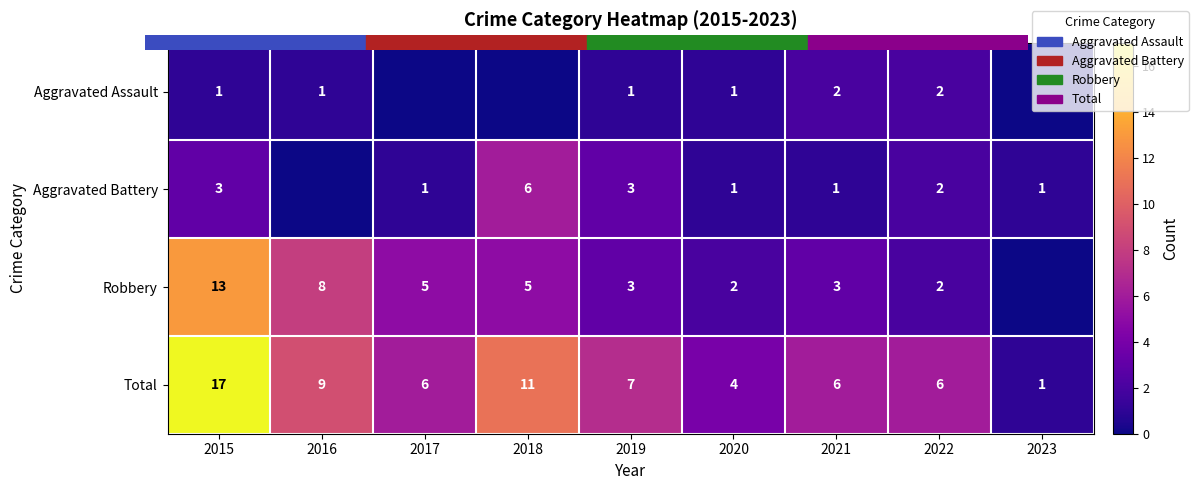

At which label is Aggravated Assault closest to 1?

2015